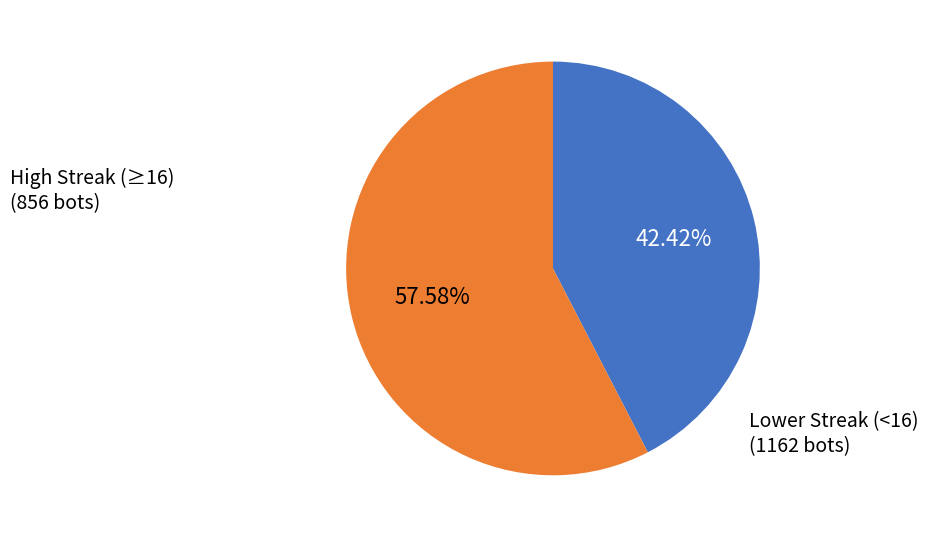

Is there a majority slice in this chart?

Yes